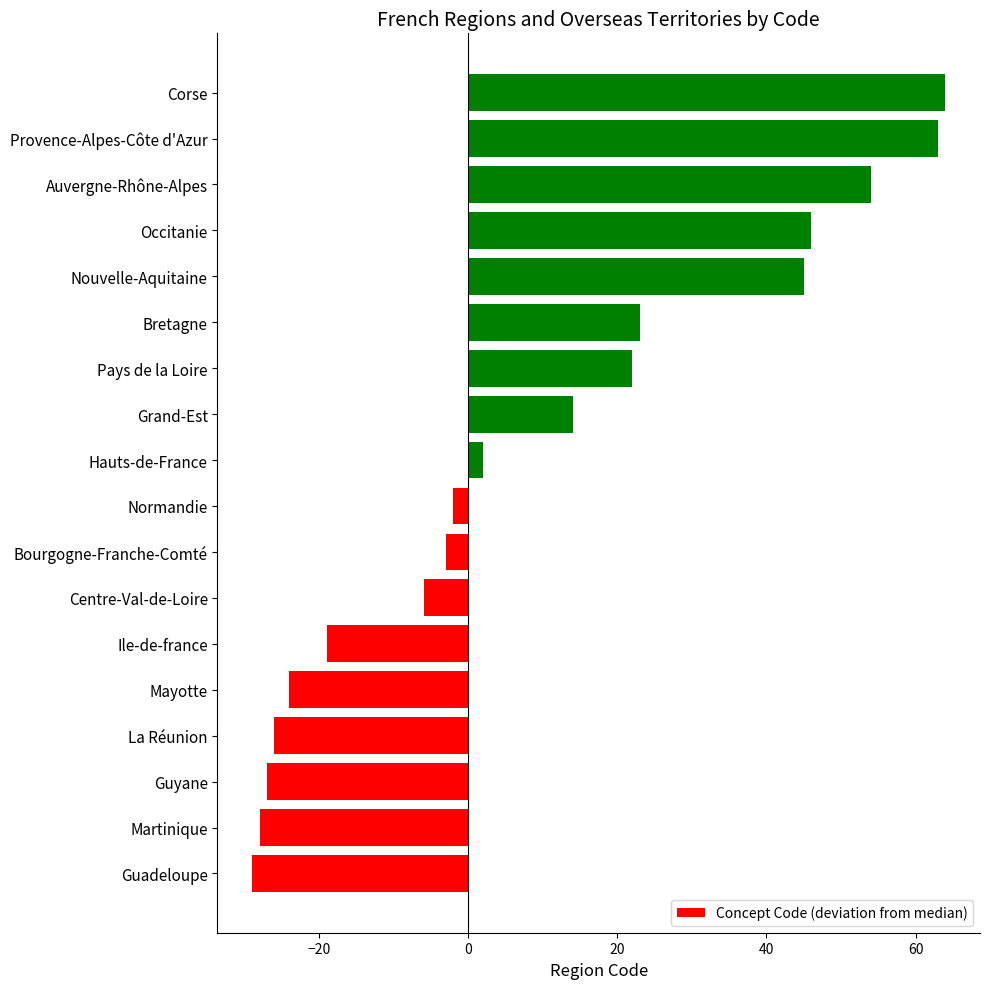

Reading bottom to top, list all the values displayed in this chart.

-29	-28	-27	-26	-24	-19	-6	-3	-2	2	14	22	23	45	46	54	63	64